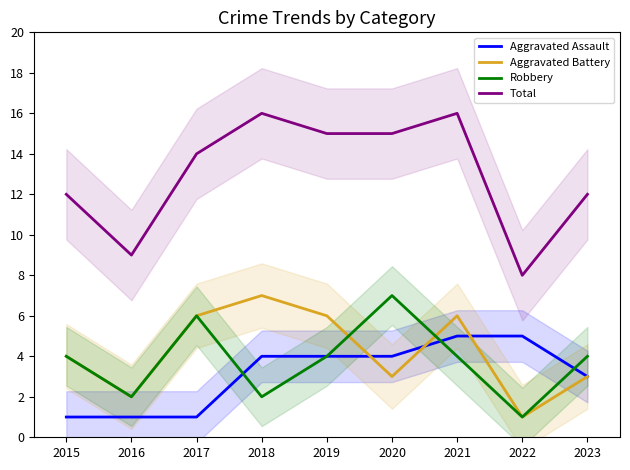

How many values in the Robbery series are below 4?

3